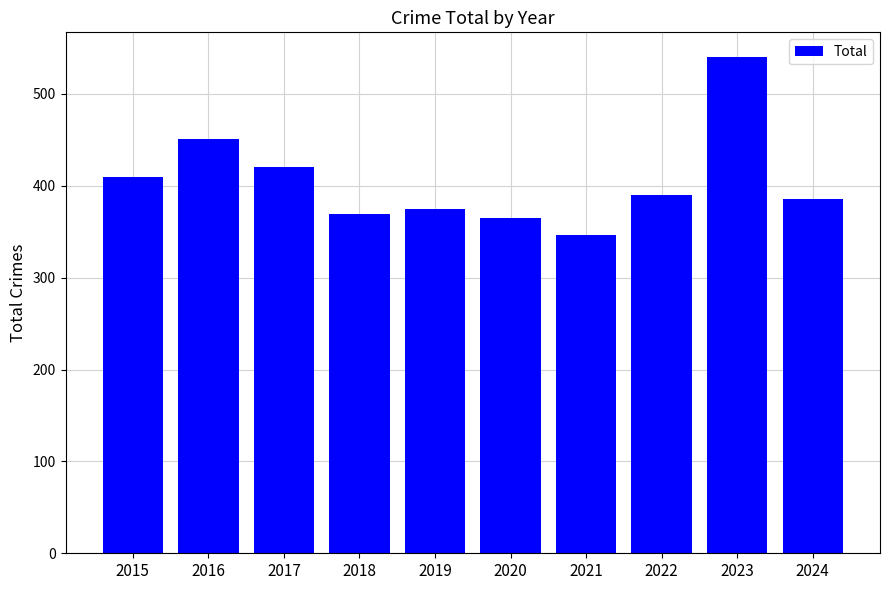

What is the difference between the maximum and minimum values?

194